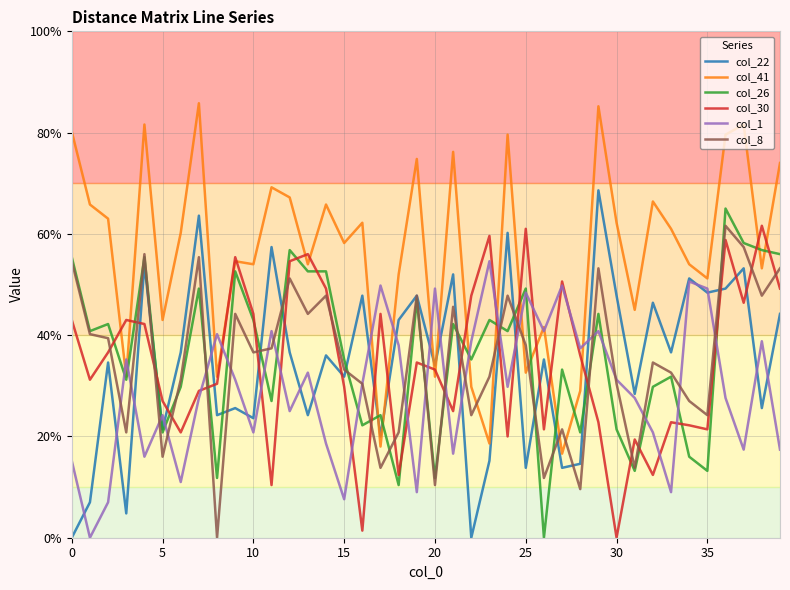

True or false: col_1 and col_22 intersect in this chart.

True